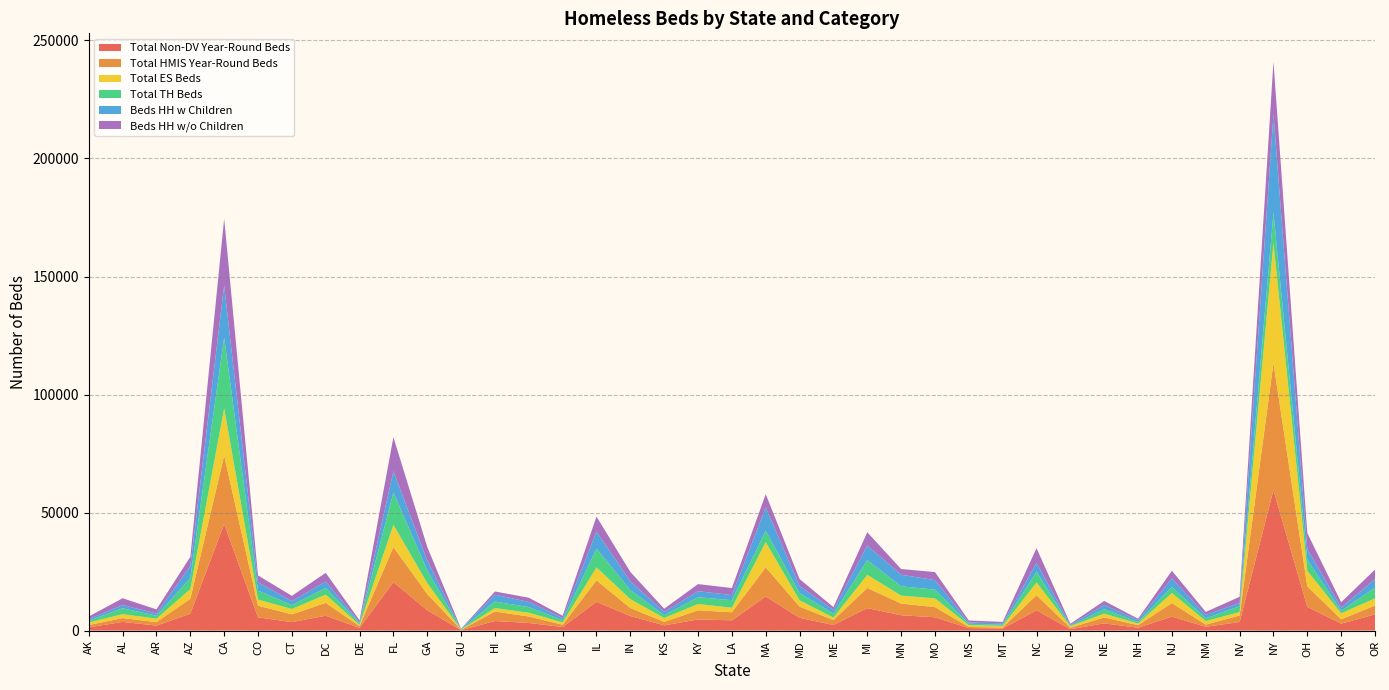

Reading left to right, list all the values displayed in this chart.

Total Non-DV Year-Round Beds: AK=1363	AL=3681	AR=2116	AZ=7179	CA=45189	CO=5625	CT=3592	DC=6300	DE=1163	FL=20531	GA=8638	GU=177	HI=4055	IA=3235	ID=1510	IL=12210	IN=6179	KS=2222	KY=4720	LA=4350	MA=14461	MD=5418	ME=2358	MI=9528	MN=6496	MO=5639	MS=1048	MT=874	NC=8611	ND=601	NE=3068	NH=1213	NJ=5917	NM=1621	NV=3625	NY=59519	OH=10084	OK=2932	OR=6879
Total HMIS Year-Round Beds: AK=1008	AL=1609	AR=1463	AZ=6272	CA=28935	CO=4930	CT=3283	DC=5449	DE=739	FL=14850	GA=6865	GU=172	HI=4017	IA=2743	ID=960	IL=9078	IN=3375	KS=1489	KY=3873	LA=3416	MA=12339	MD=4725	ME=2122	MI=8531	MN=4948	MO=4323	MS=486	MT=460	NC=6374	ND=601	NE=2505	NH=1088	NJ=5763	NM=910	NV=2759	NY=53904	OH=8683	OK=1860	OR=3741
Total ES Beds: AK=1081	AL=1662	AR=1480	AZ=4111	CA=20010	CO=2591	CT=2270	DC=3471	DE=530	FL=9418	GA=4630	GU=93	HI=1470	IA=1587	ID=981	IL=5485	IN=3760	KS=1622	KY=2661	LA=1900	MA=10673	MD=2691	ME=1047	MI=5568	MN=3389	MO=3674	MS=736	MT=649	NC=5391	ND=647	NE=1620	NH=670	NJ=4255	NM=1484	NV=1479	NY=50783	OH=6575	OK=2518	OR=3026
Total TH Beds: AK=724	AL=2525	AR=1220	AZ=4763	CA=30065	CO=3804	CT=1651	DC=2879	DE=693	FL=13772	GA=5335	GU=147	HI=2764	IA=2391	ID=924	IL=7968	IN=3876	KS=1145	KY=2883	LA=3223	MA=4812	MD=3105	ME=1677	MI=6211	MN=3926	MO=3719	MS=640	MT=521	NC=4577	ND=203	NE=1870	NH=695	NJ=2570	NM=1208	NV=2467	NY=12918	OH=4635	OK=1065	OR=4571
Beds HH w Children: AK=706	AL=1350	AR=955	AZ=5102	CA=22016	CO=3522	CT=1689	DC=2661	DE=490	FL=8955	GA=4262	GU=147	HI=2941	IA=2180	ID=978	IL=7210	IN=3725	KS=1475	KY=2543	LA=2149	MA=9908	MD=2926	ME=1584	MI=6191	MN=4900	MO=4042	MS=539	MT=602	NC=3744	ND=385	NE=1806	NH=751	NJ=3589	NM=1400	NV=1396	NY=41594	OH=4634	OK=1324	OR=3584
Beds HH w/o Children: AK=1099	AL=2871	AR=1745	AZ=3812	CA=28266	CO=2898	CT=2232	DC=3714	DE=743	FL=14407	GA=5703	GU=93	HI=1318	IA=1798	ID=927	IL=6345	IN=3936	KS=1312	KY=3013	LA=2999	MA=5601	MD=2974	ME=1140	MI=5631	MN=2425	MO=3398	MS=837	MT=568	NC=6224	ND=465	NE=1684	NH=623	NJ=3256	NM=1292	NV=2575	NY=22247	OH=6690	OK=2309	OR=4056